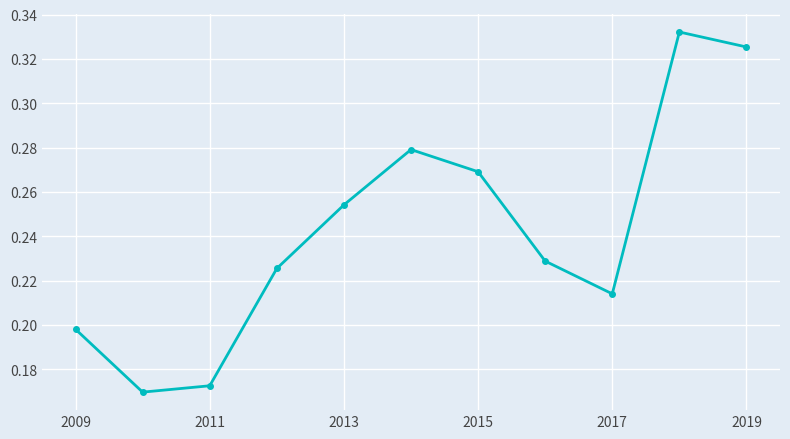

What is the sum of all values?

2.7